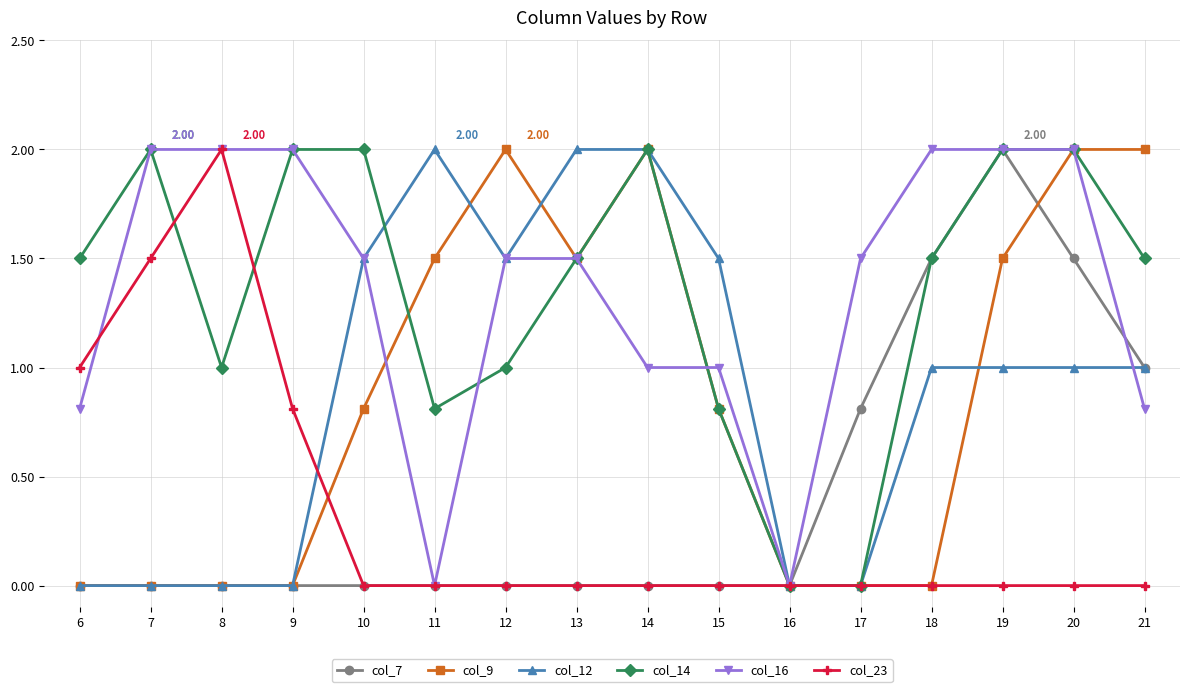

What is the greatest value displayed?

2.0